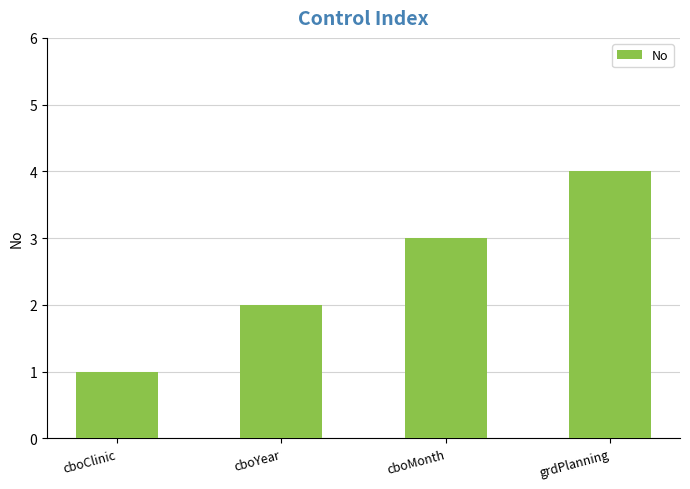

List the labels in order of value, largest first.

grdPlanning, cboMonth, cboYear, cboClinic